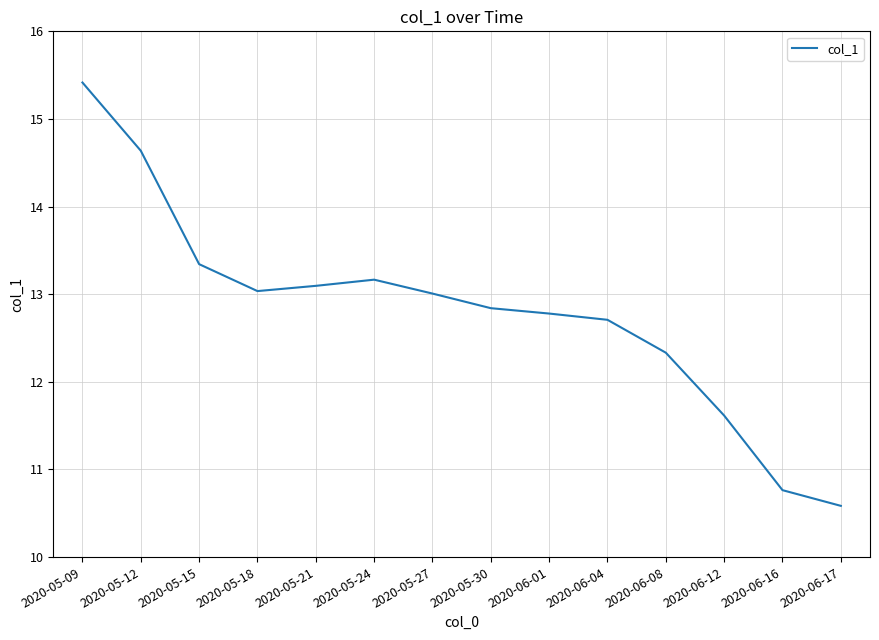

What position from the right is 2020-05-18?

11